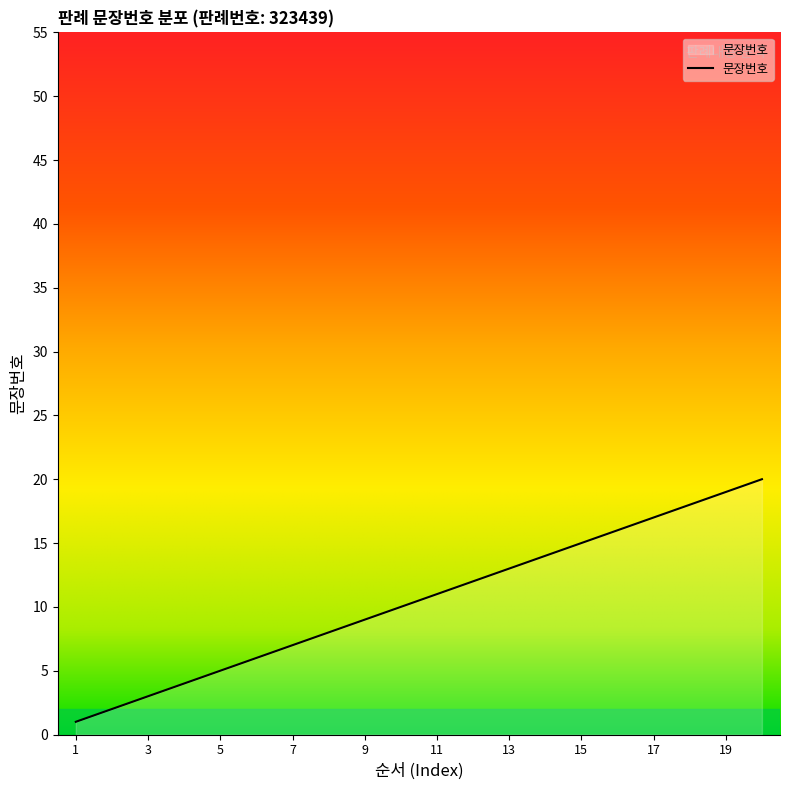

What is the difference between the maximum and minimum values?

19